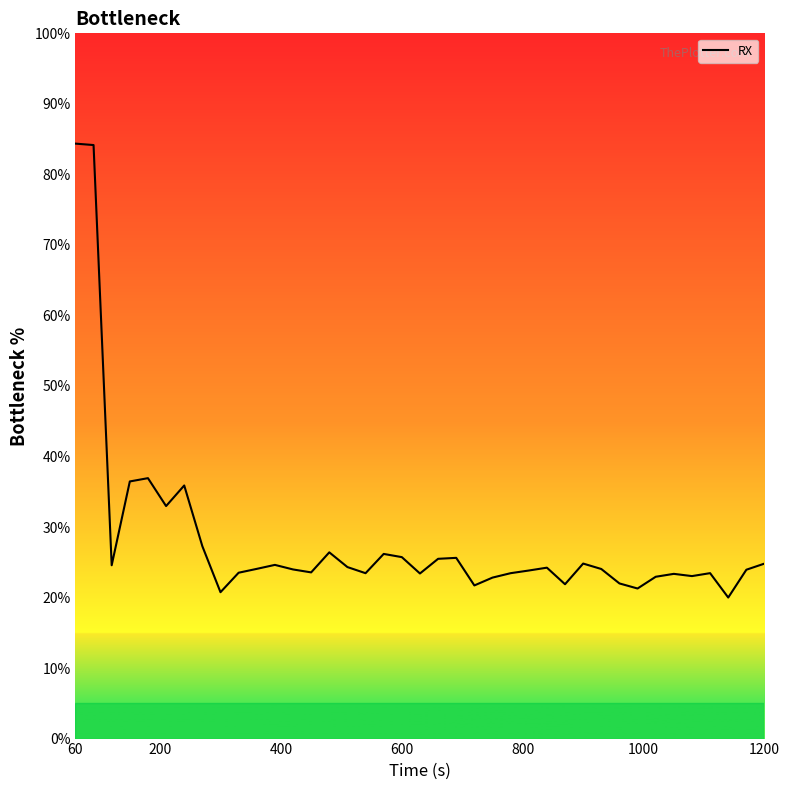

What is the minimum value shown in the chart?

20.0